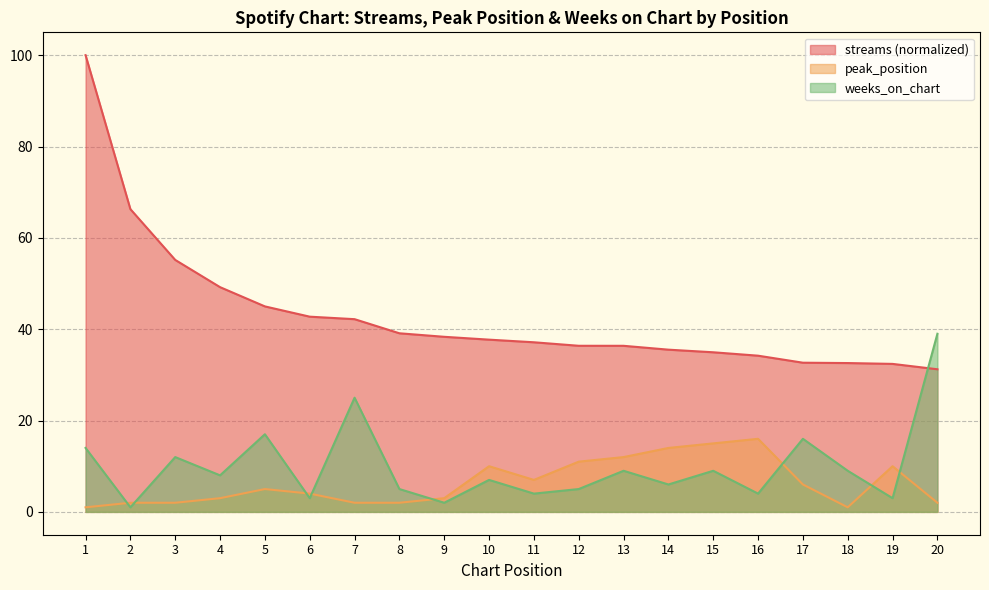

The peak_position series shows 20.8 at 13. True or false?

False